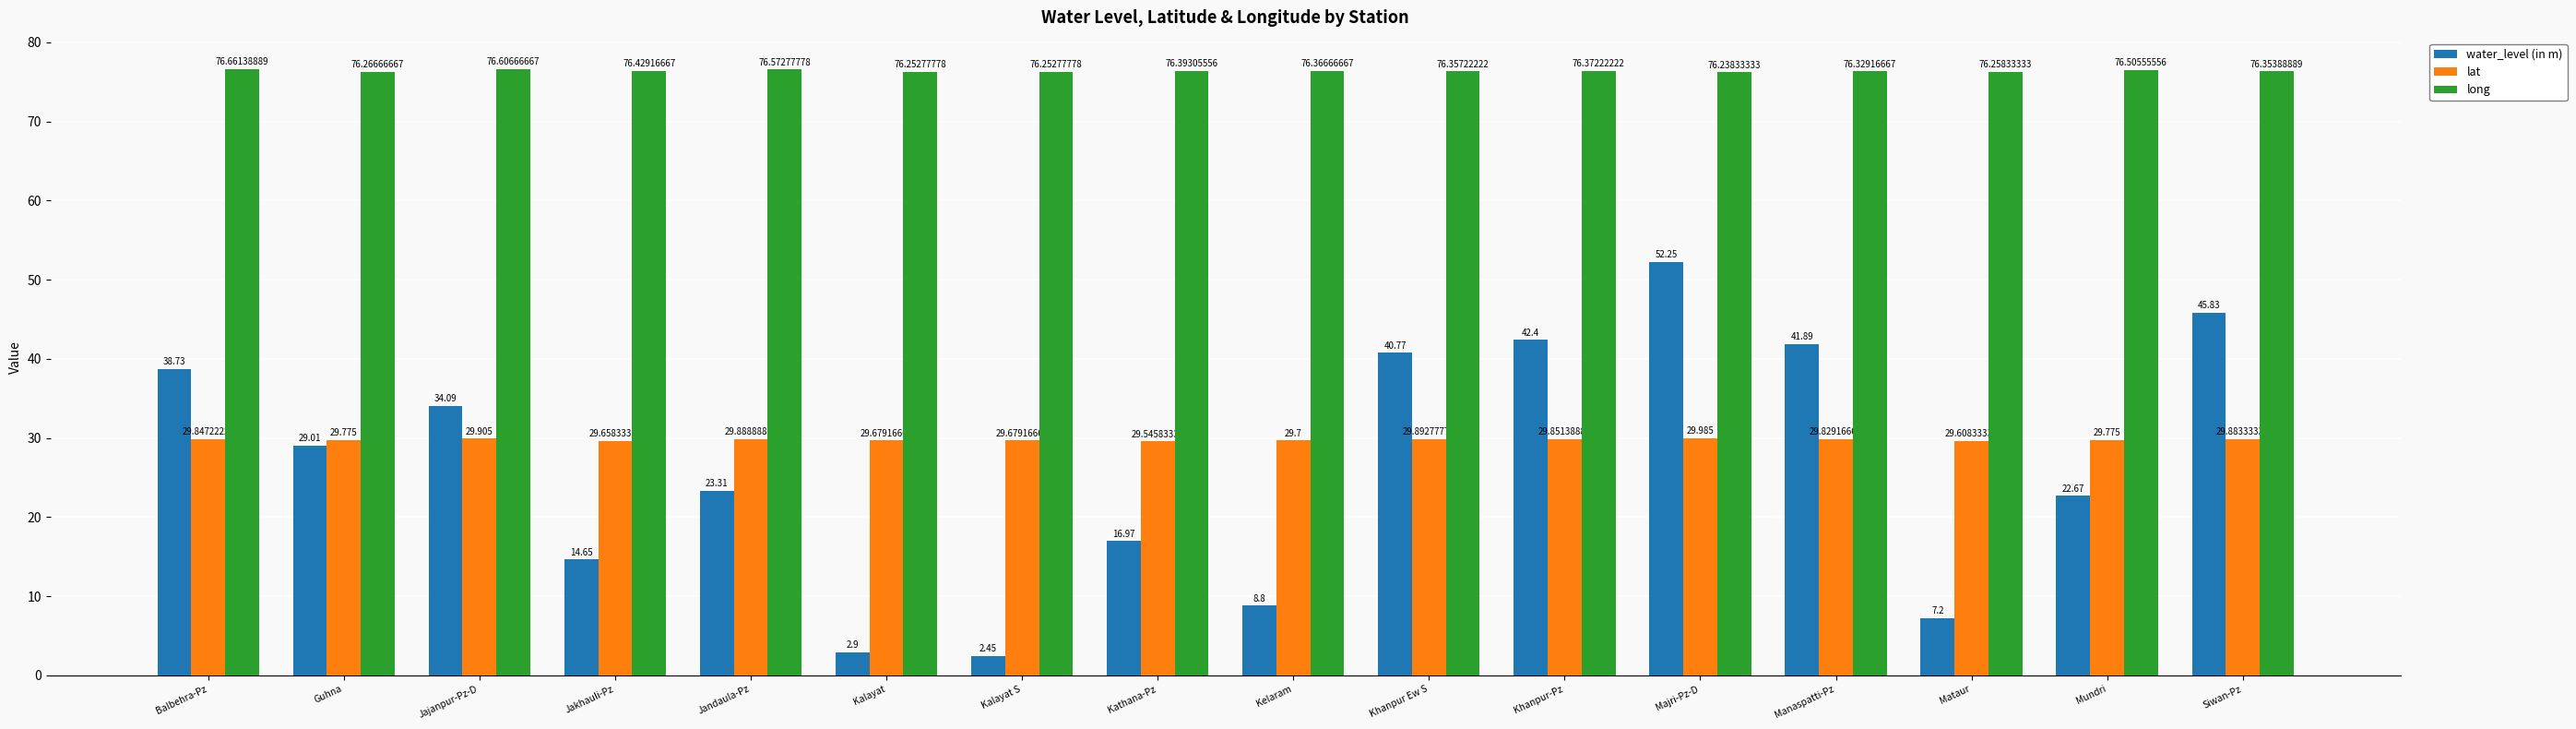

What is the difference between the second highest and second lowest values in the lat series?

0.3